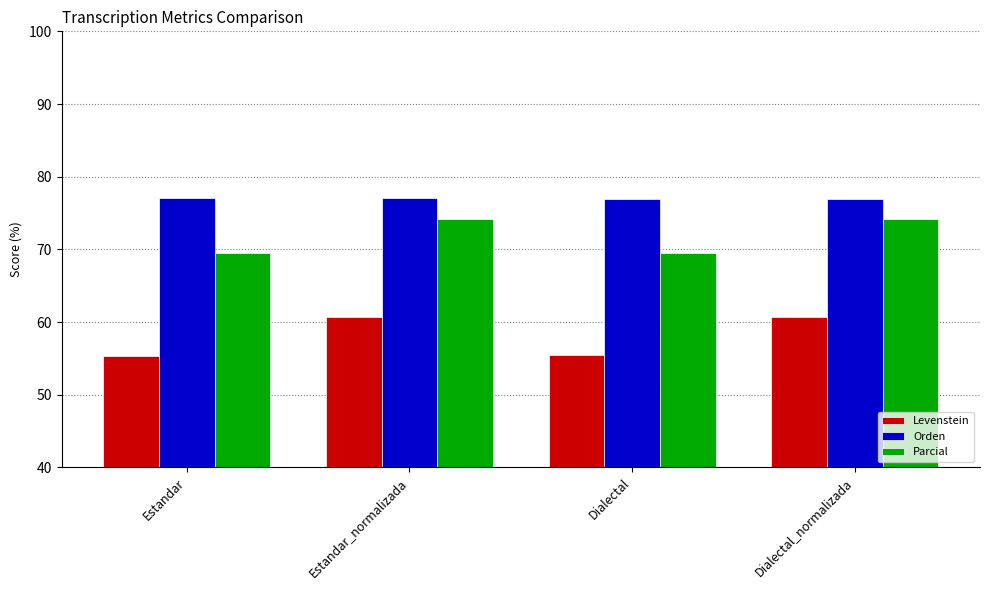

Are the bars horizontal?

No